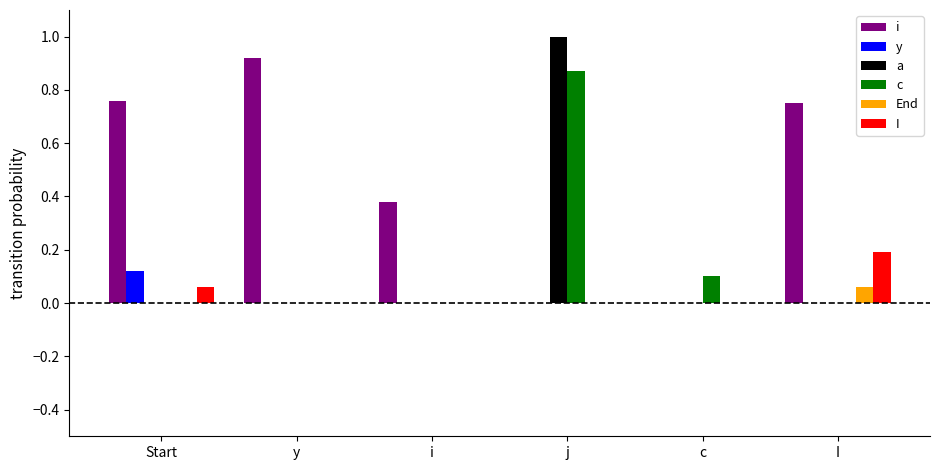

Which series has the largest total across all categories?

i